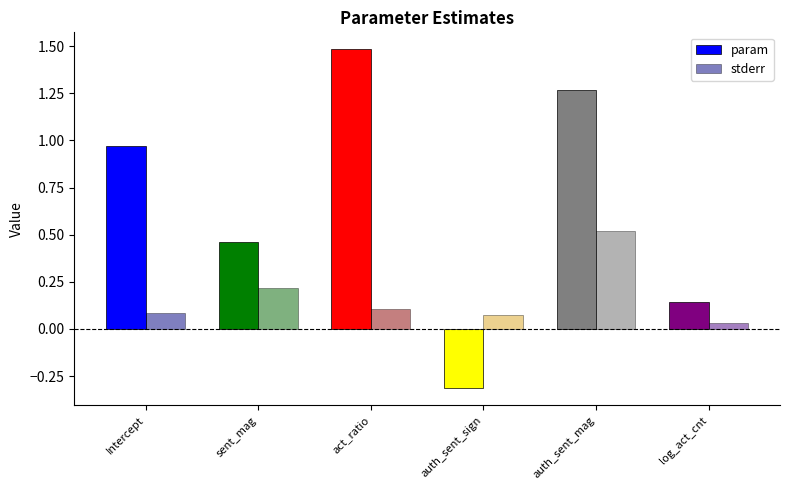

At which label is stderr closest to 0?

log_act_cnt